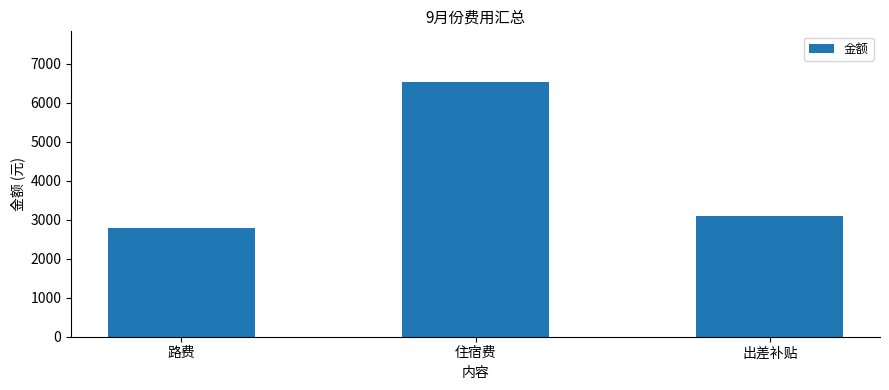

Which category has the highest value across all series?

住宿费